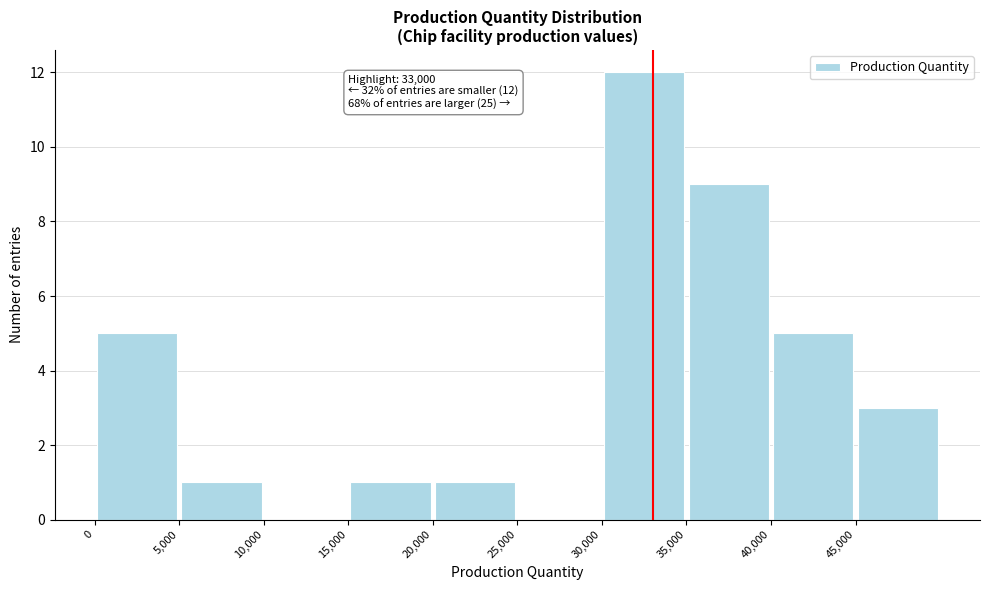

Over which range of the x-axis is the bar tallest?

30000 to 35000